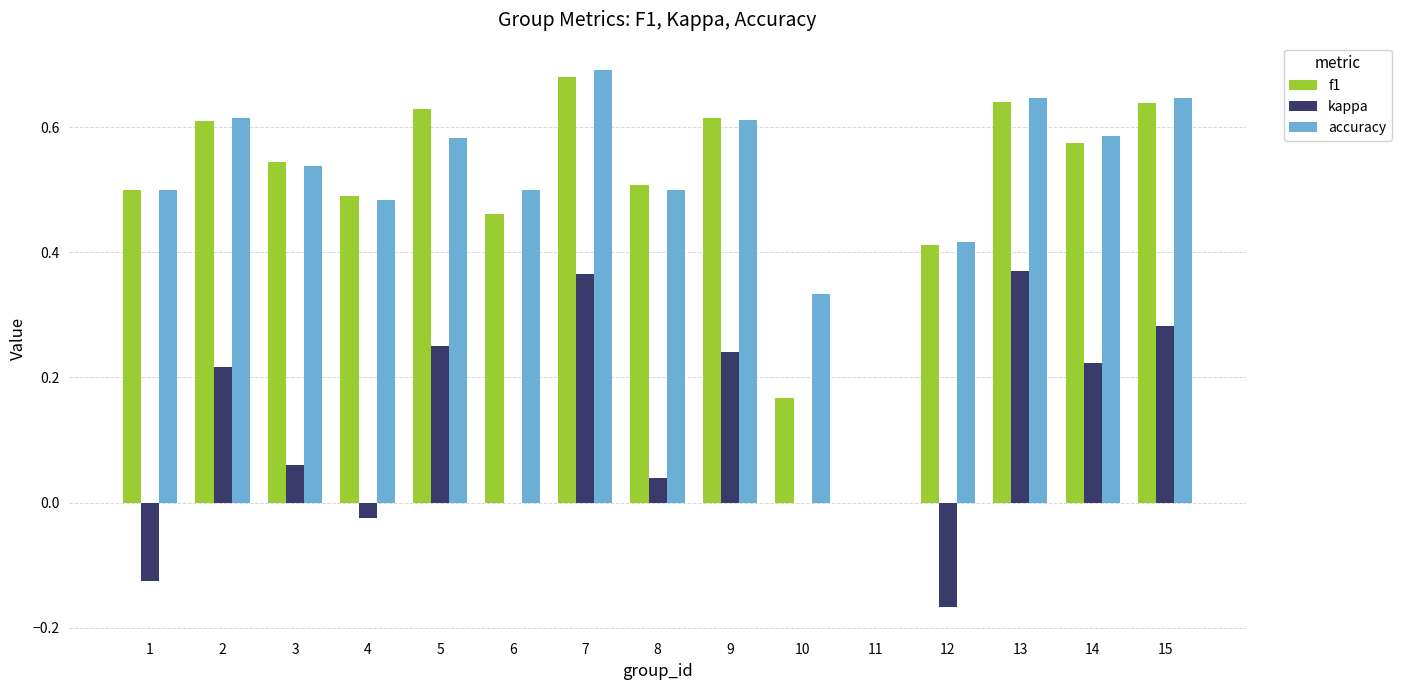

Which series changed the most between 14 and 15?

f1